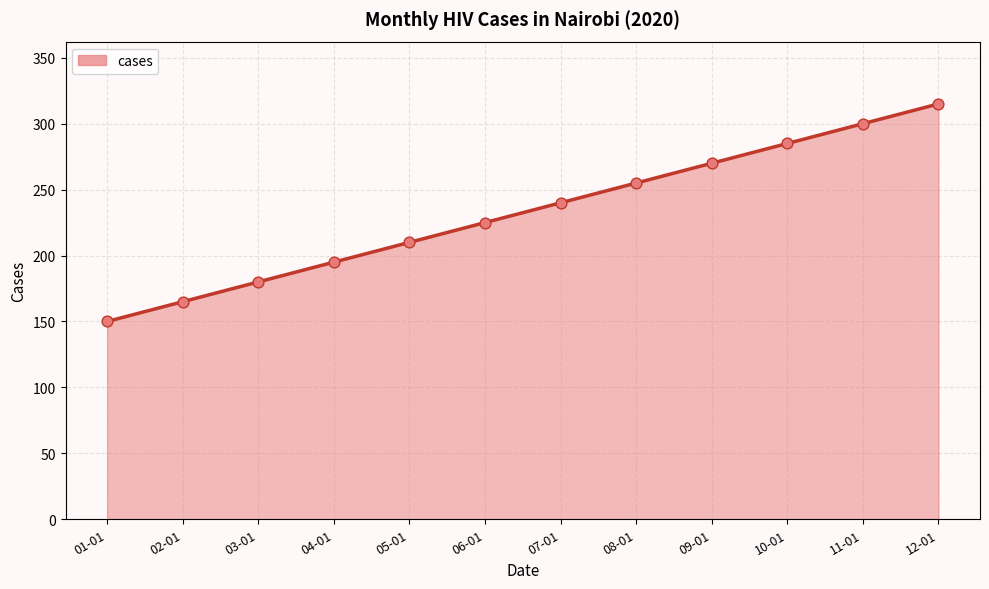

Approximately how many times larger is the value at 09-01 compared to 08-01?

1.1